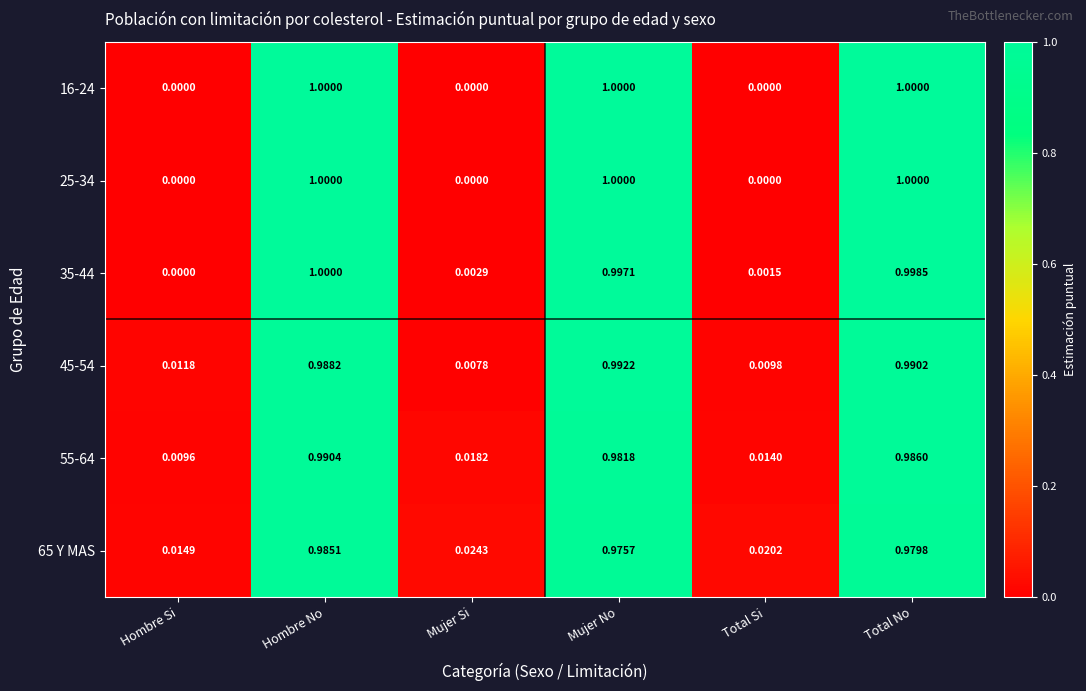

Where is 35-44 nearest to the value 0?

Hombre Si